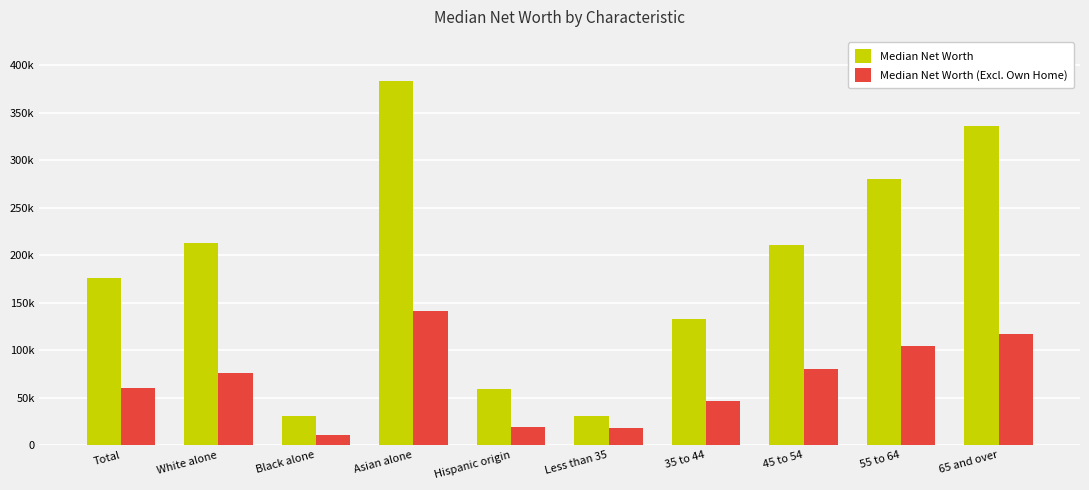

Are the bars grouped side by side (vs. stacked)?

Yes